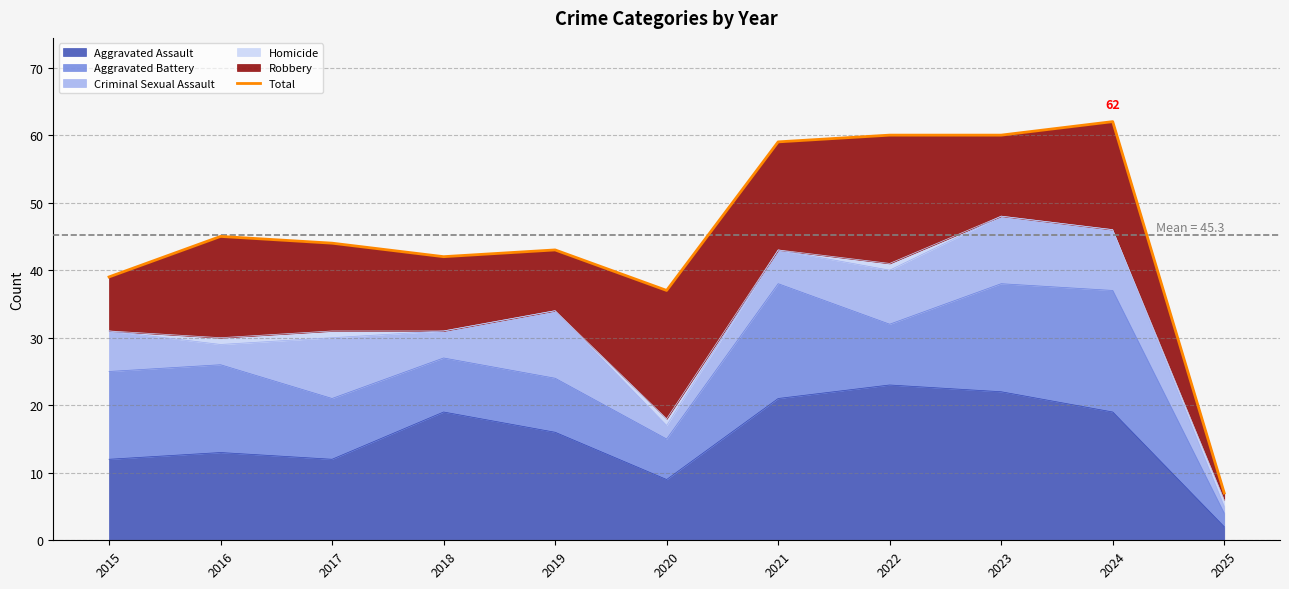

Where is the first local minimum?

2018